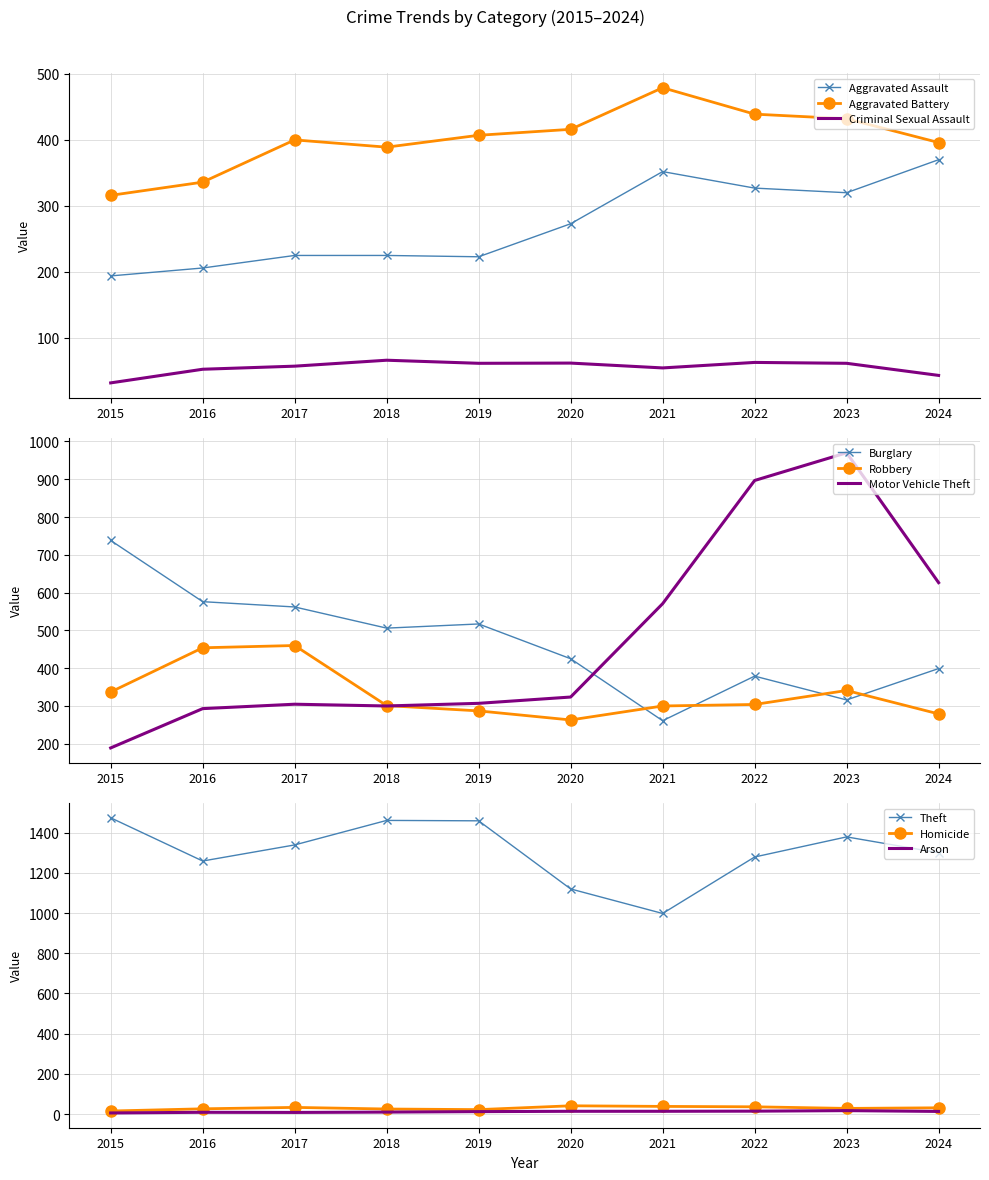

How many interior local valleys does the Burglary series have?

3